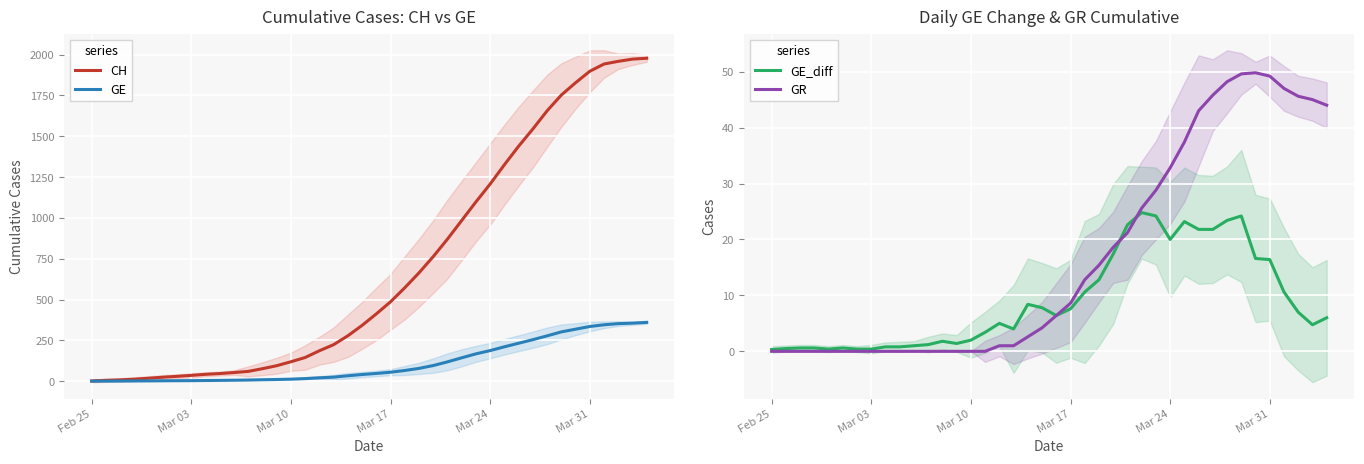

How many intersections are there between GE_diff and GR?

2